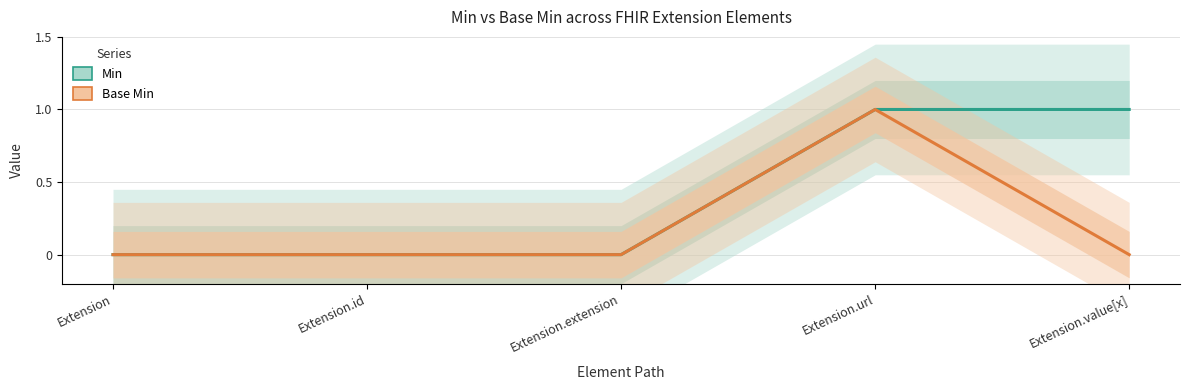

Count the number of data series in this chart.

2